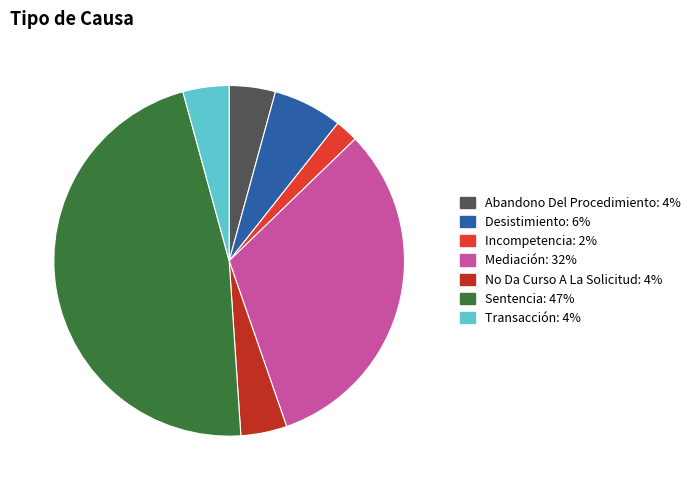

The Desistimiento slice represents 1% of the pie. True or false?

False